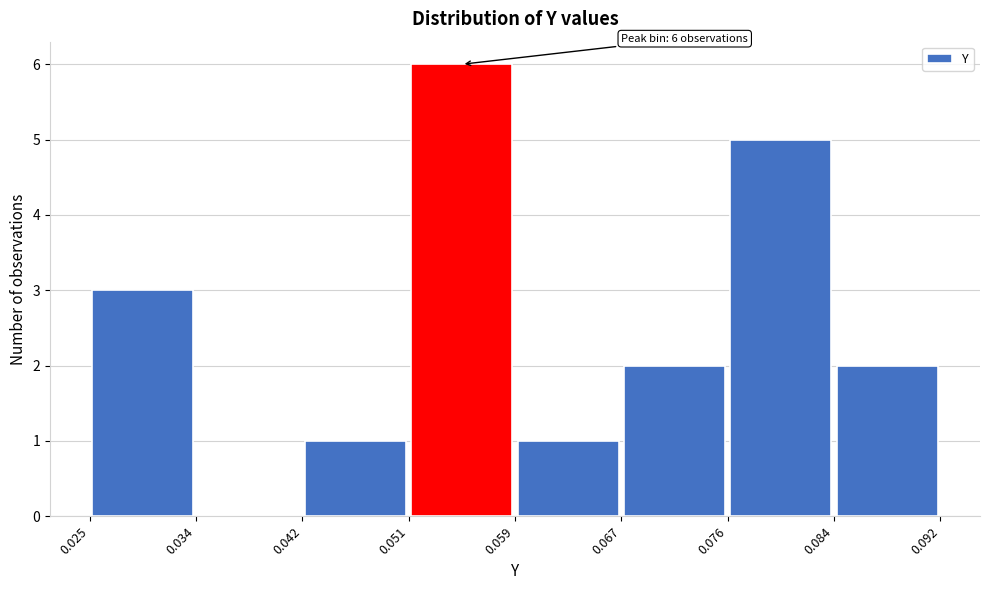

Over which range of the x-axis is the bar tallest?

0.051 to 0.059